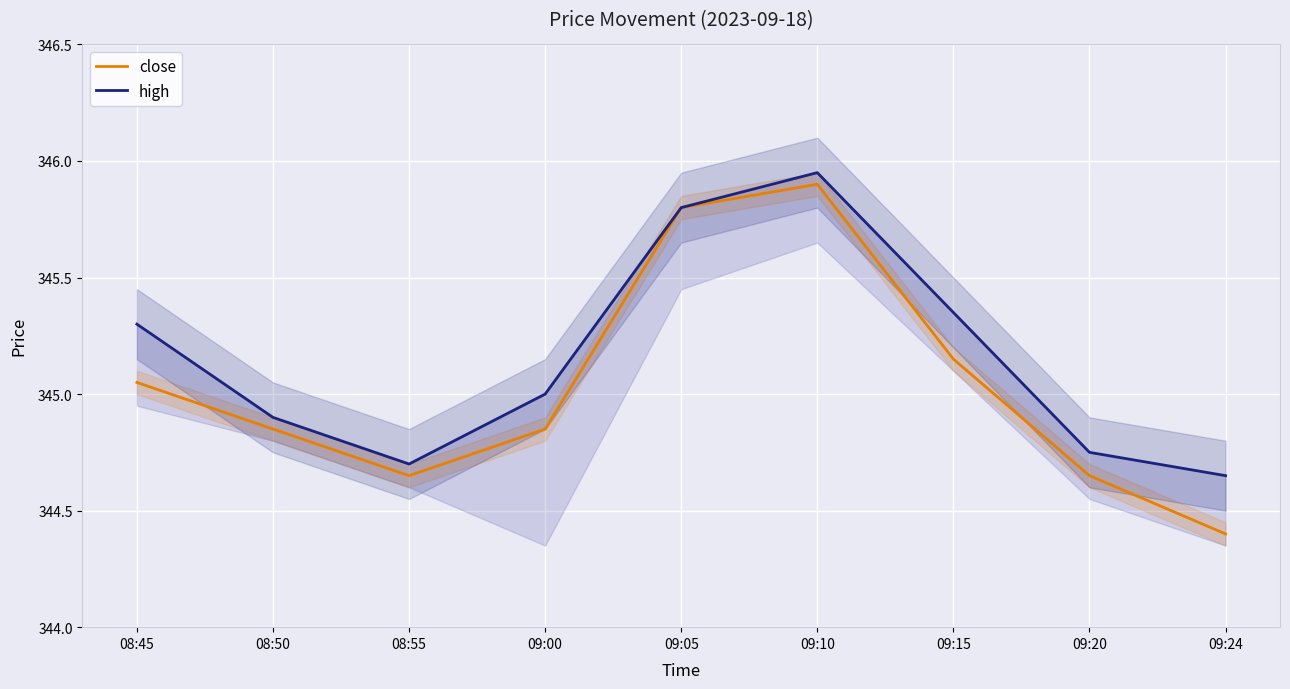

Which category has the highest value across all series?

09:10